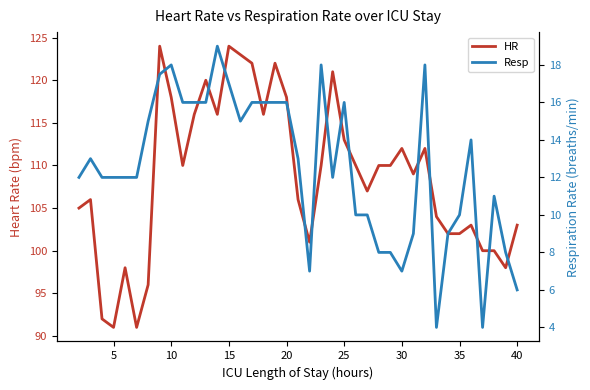

Is it true that HR equals 82.9 at 15?

False